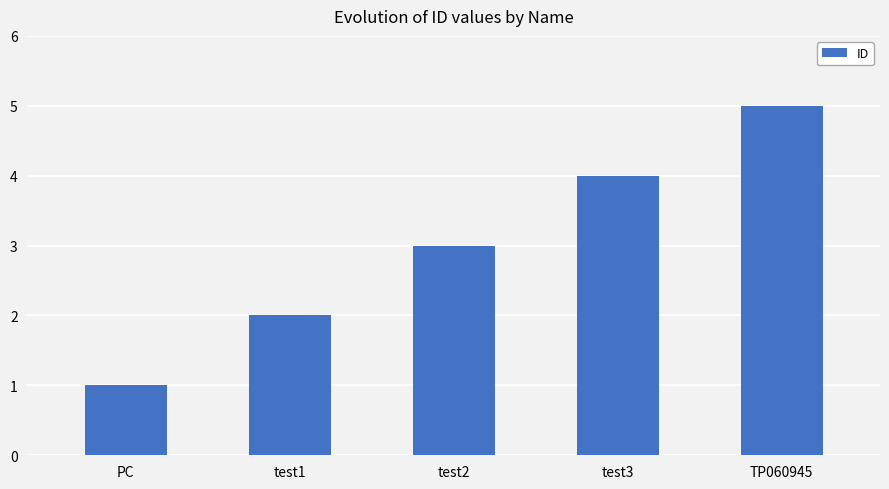

At which label is the value closest to 3?

test2